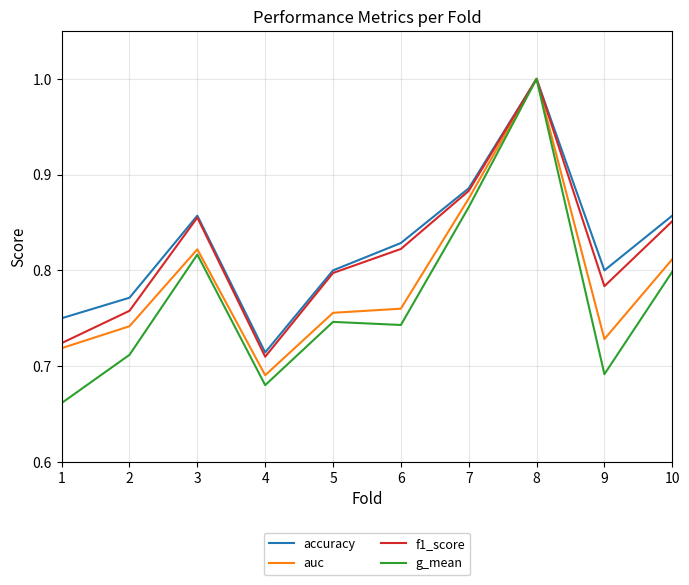

The accuracy series shows 0.8 at 6. True or false?

True